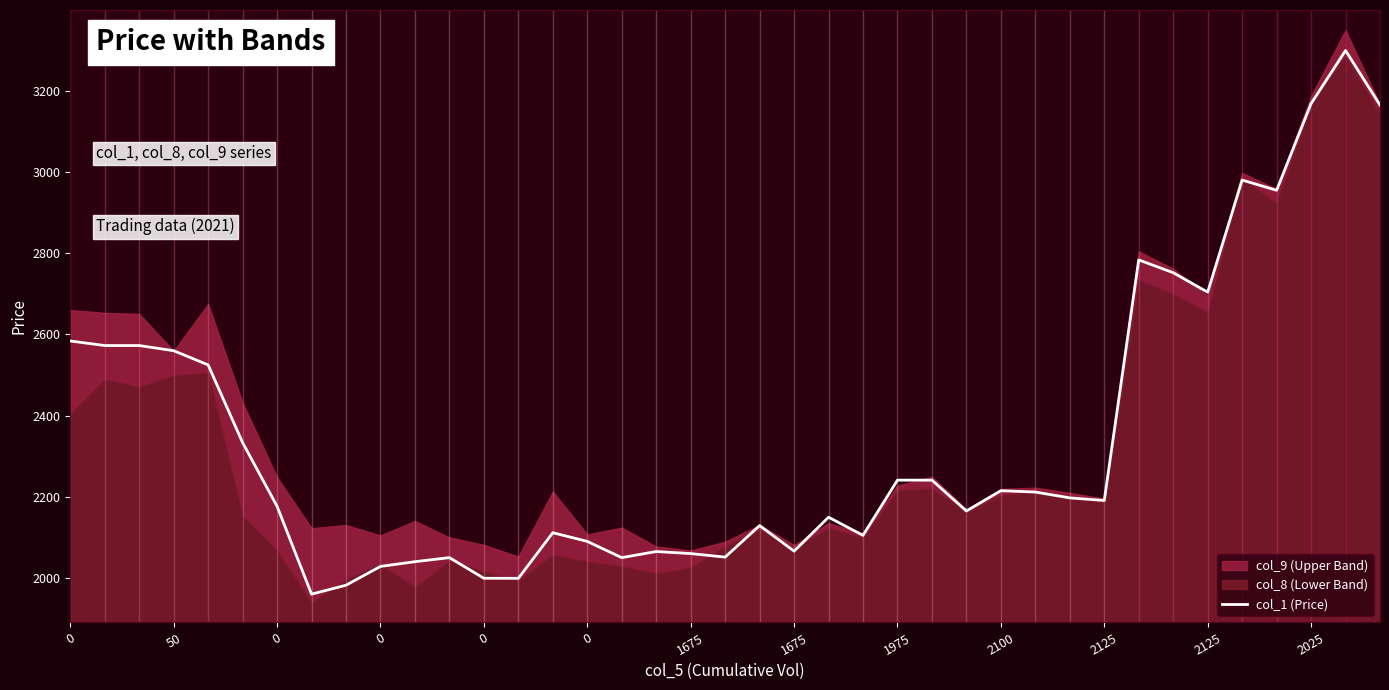

Count the number of values greater than 2190.

20